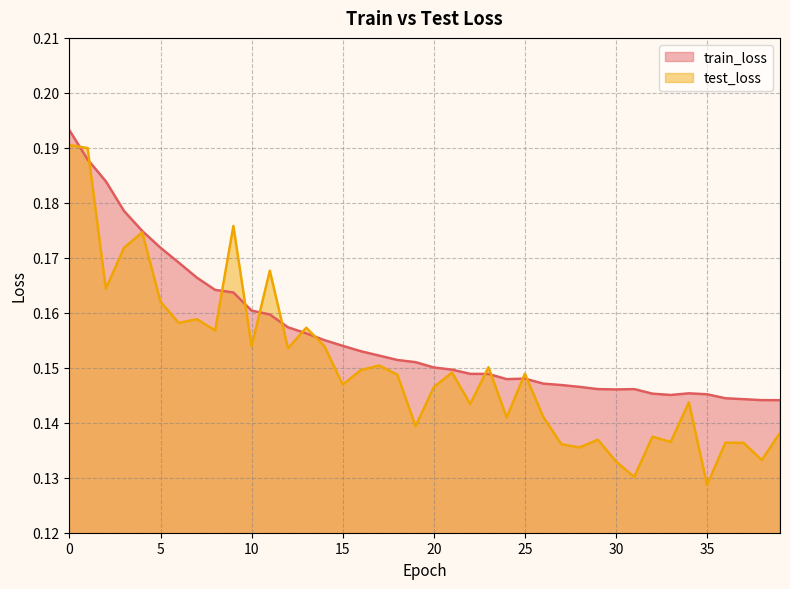

What is the smallest value displayed?

0.1